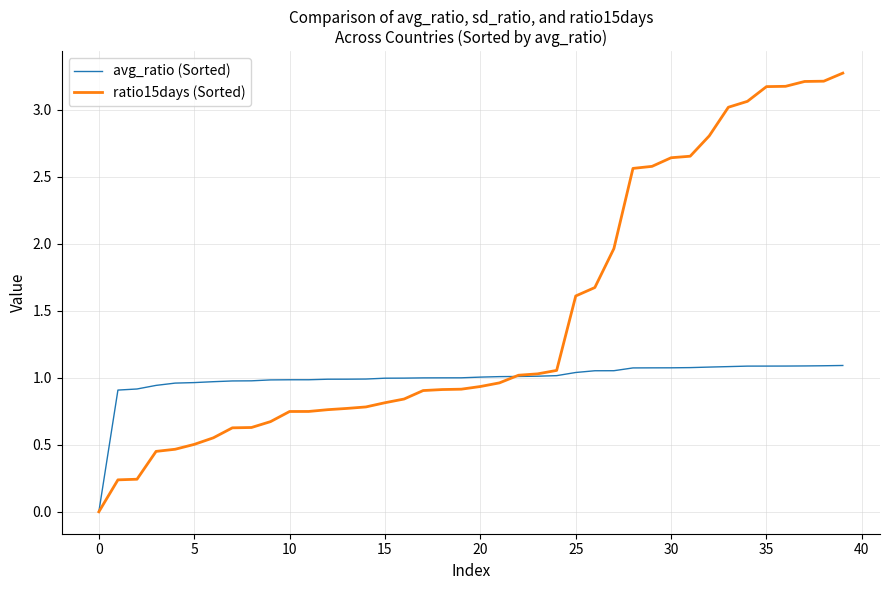

Which series has the largest range (max minus min)?

ratio15days (Sorted)